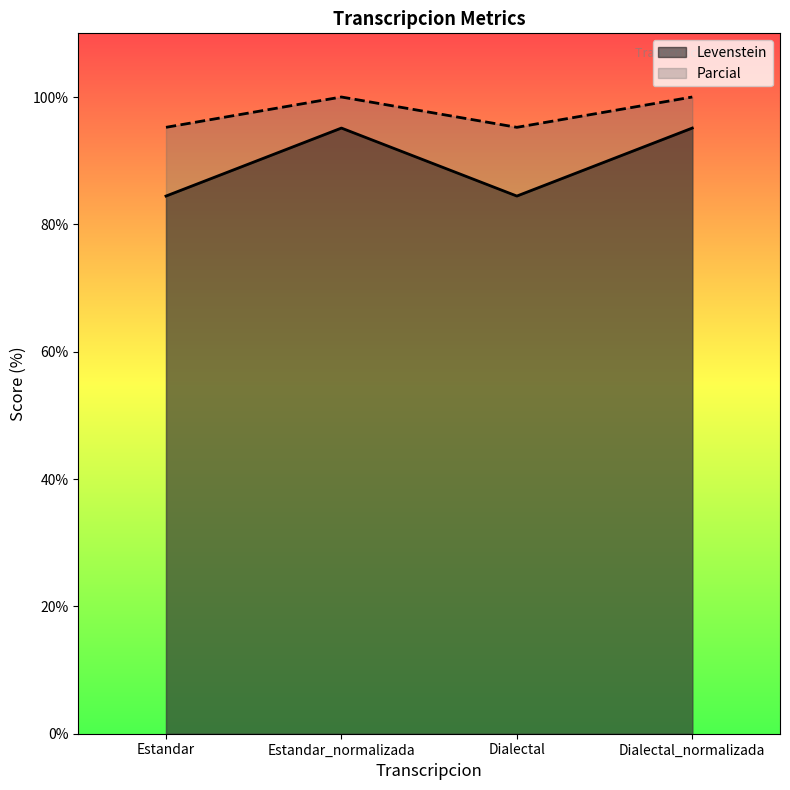

Reading left to right, extract all data points from this chart.

Levenstein: 84.4	95.1	84.4	95.1
Parcial: 95.2	100.0	95.2	100.0